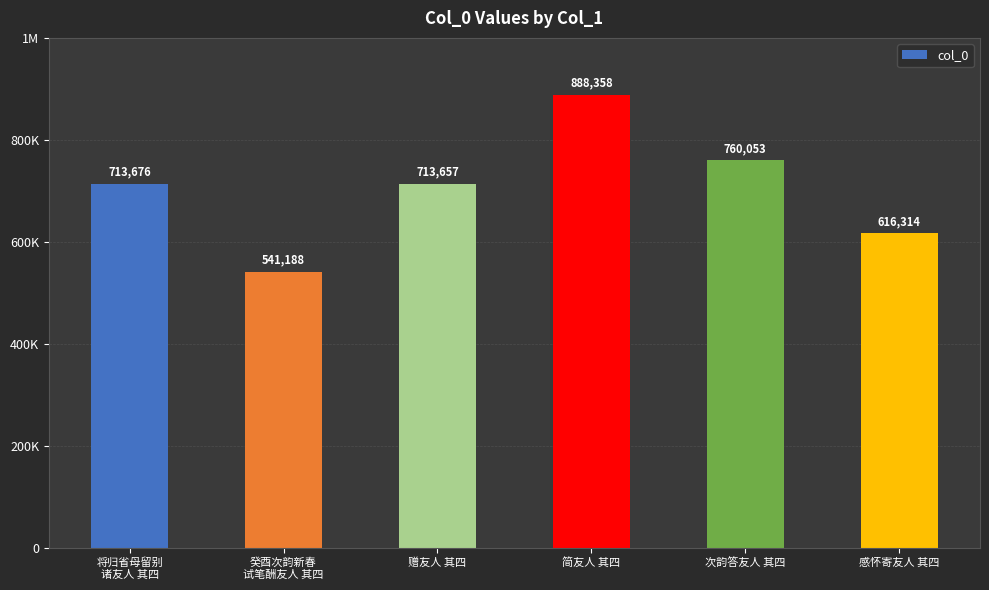

Does the chart contain any negative values?

No